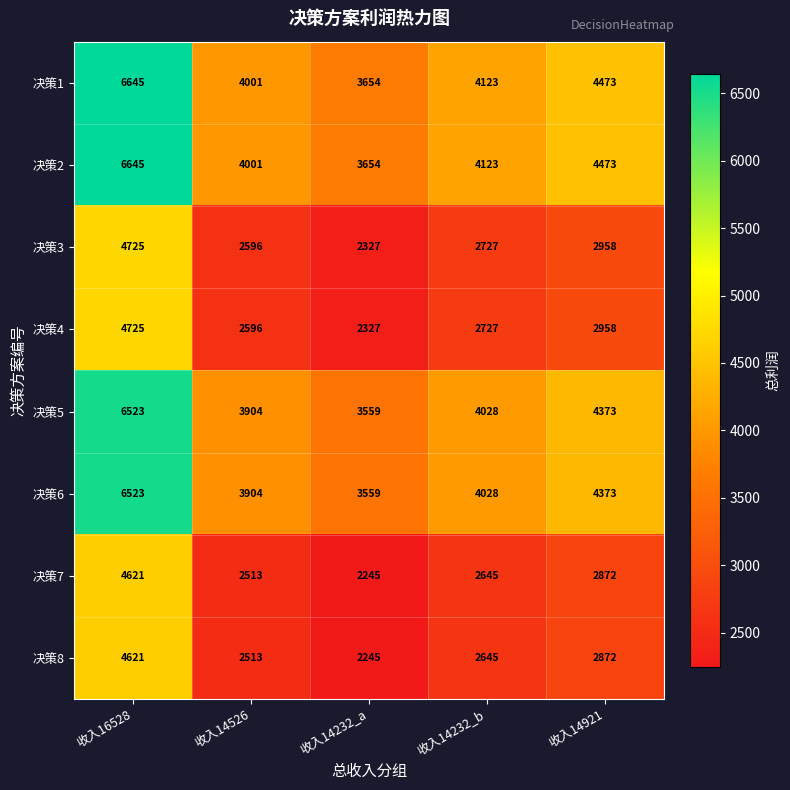

How many categories are shown in the chart?

5